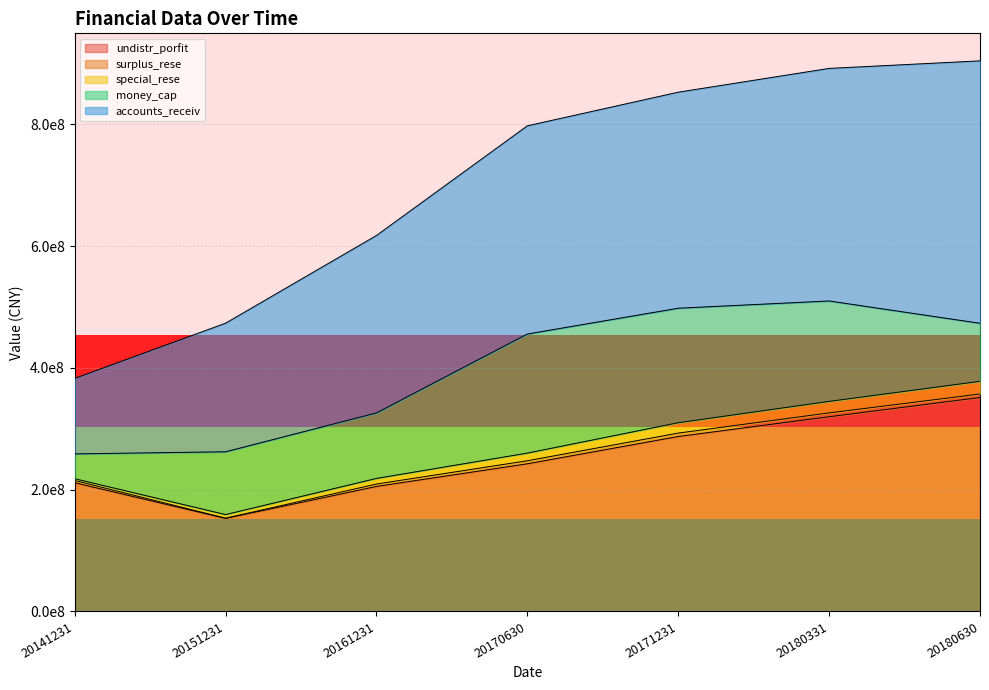

Rank the series by their maximum value, from highest to lowest.

accounts_receiv, undistr_porfit, money_cap, special_rese, surplus_rese